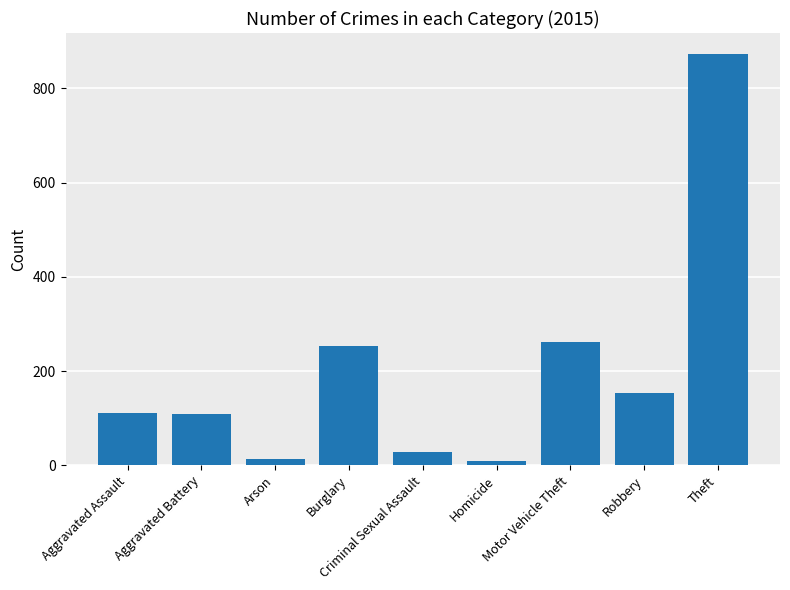

What is the sum of the values at Burglary and Criminal Sexual Assault?

283